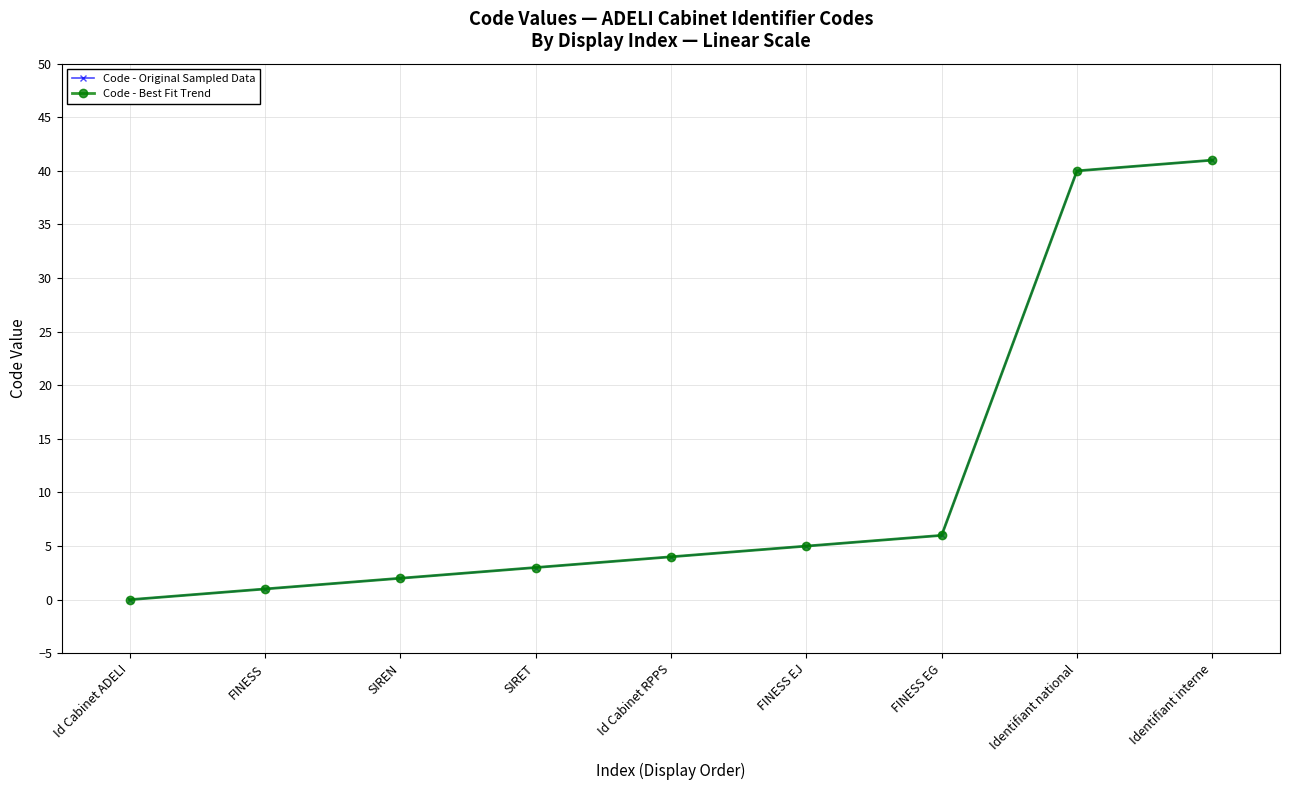

Does the chart have visible grid lines?

Yes